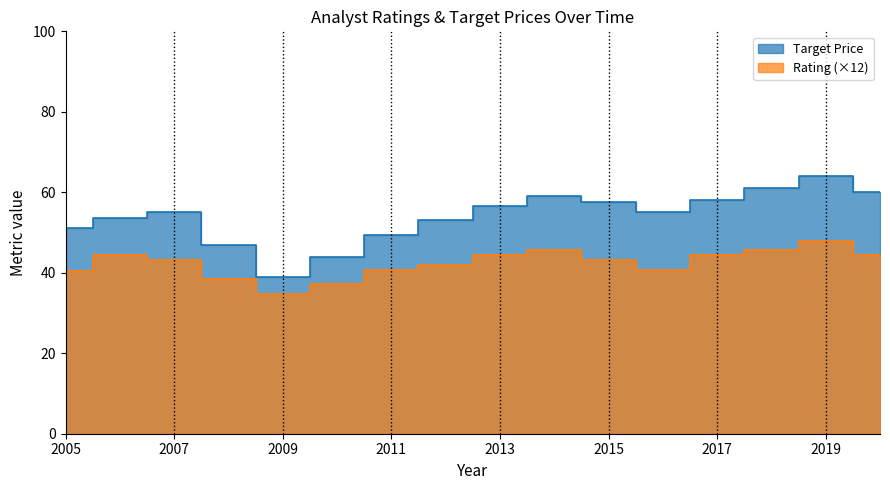

What is the greatest value displayed?

64.0